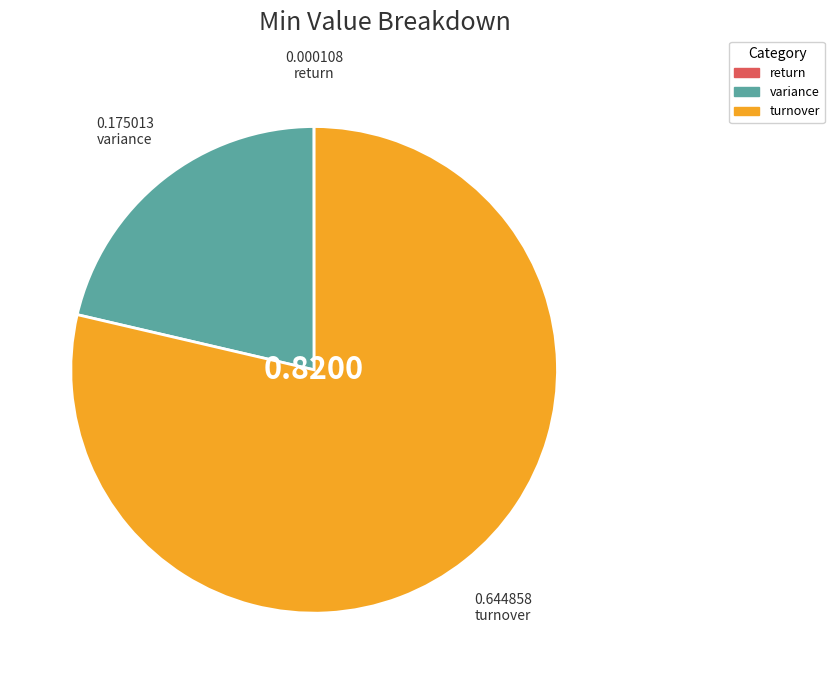

Between variance and turnover, which is larger?

turnover